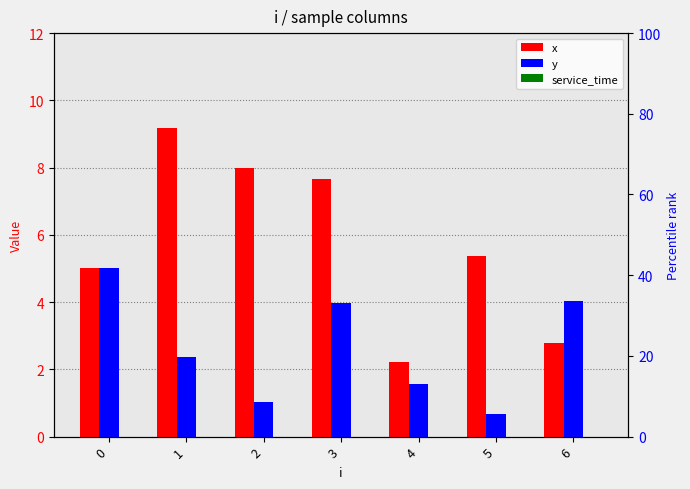

What is the value of the x bar at the 2nd from the left?

9.2